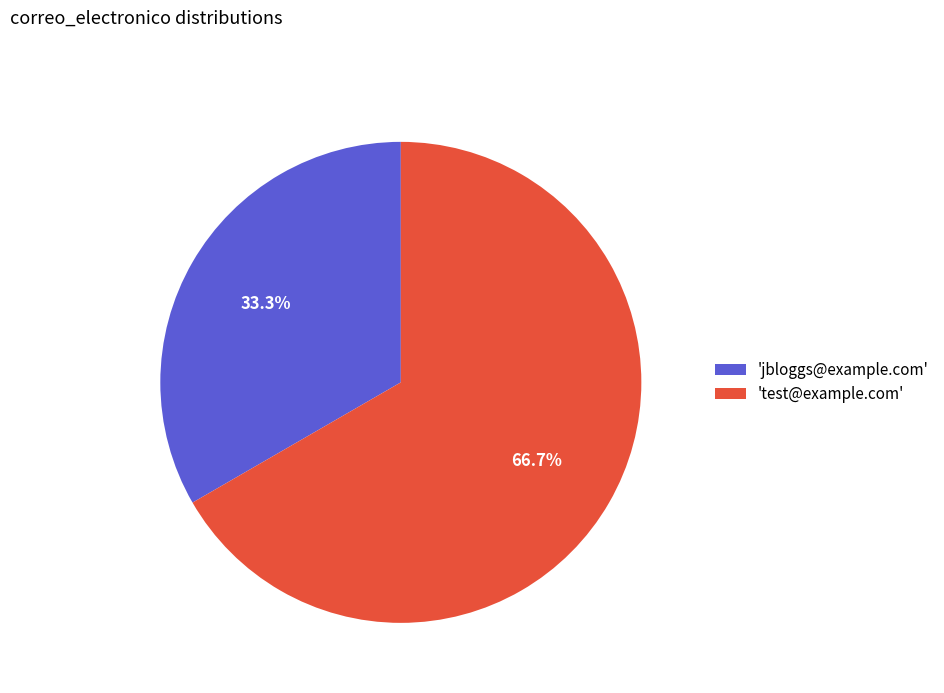

What is the largest slice in the pie chart?

'test@example.com'